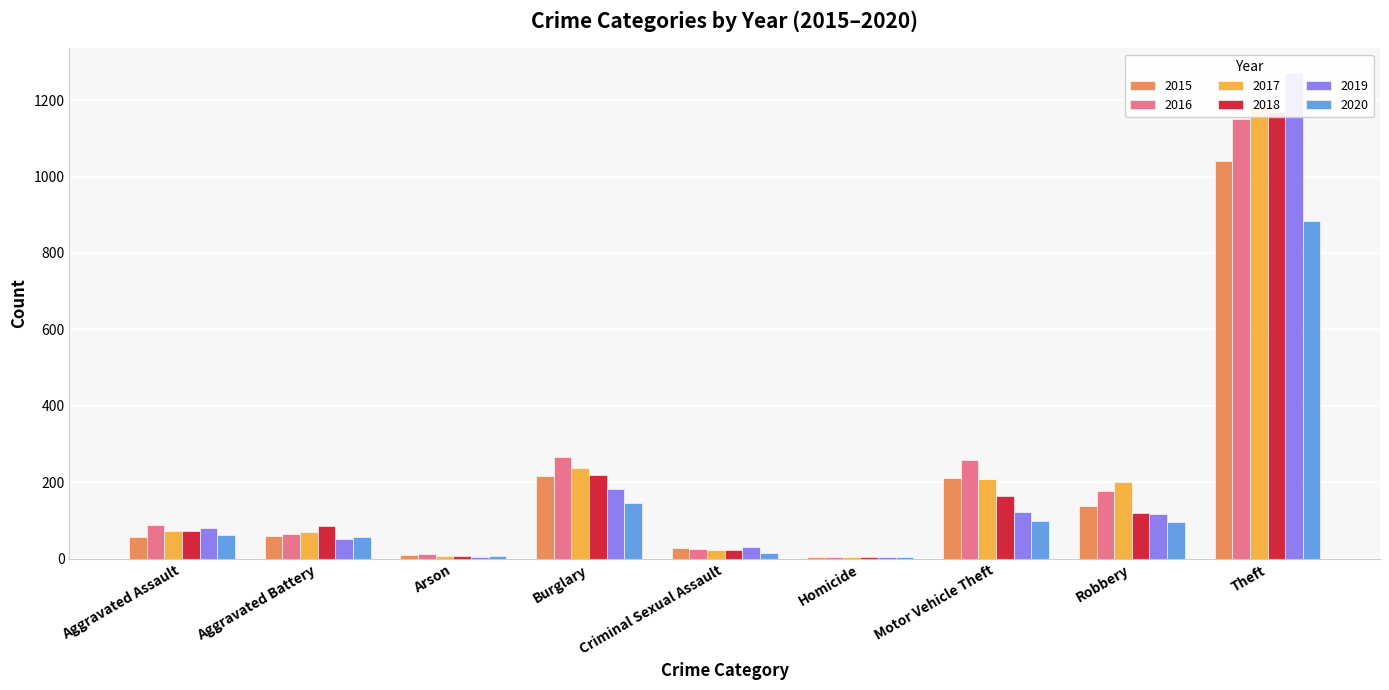

At which label is 2015 closest to 523?

Burglary